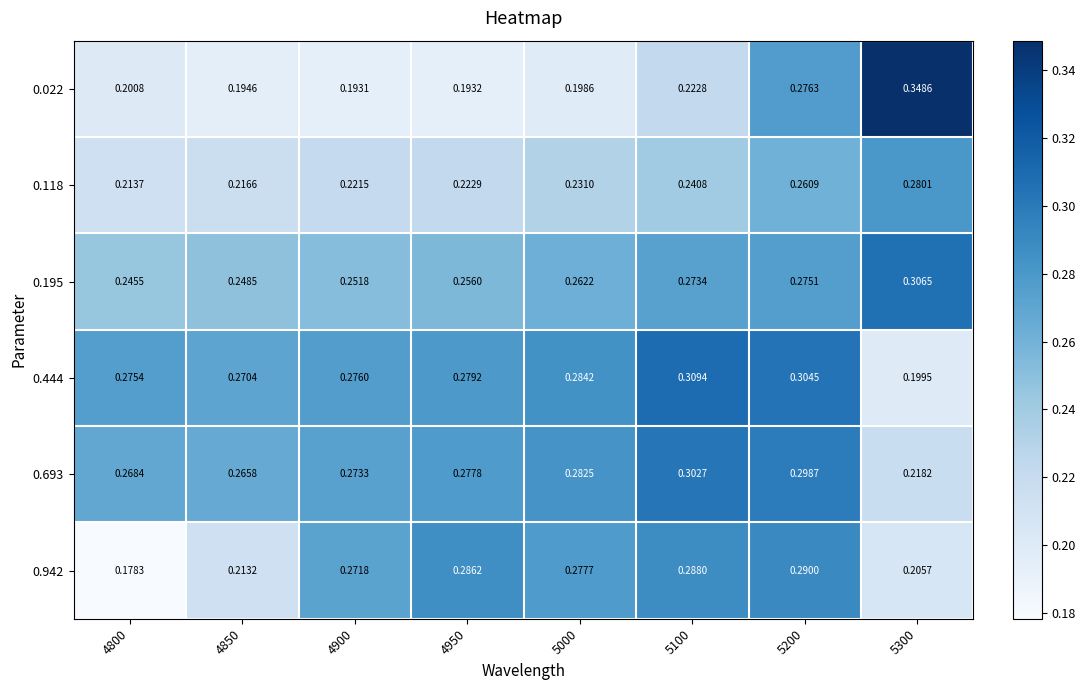

Is the value of 0.693 at 4900 greater than the value of 0.118 at 5000?

Yes